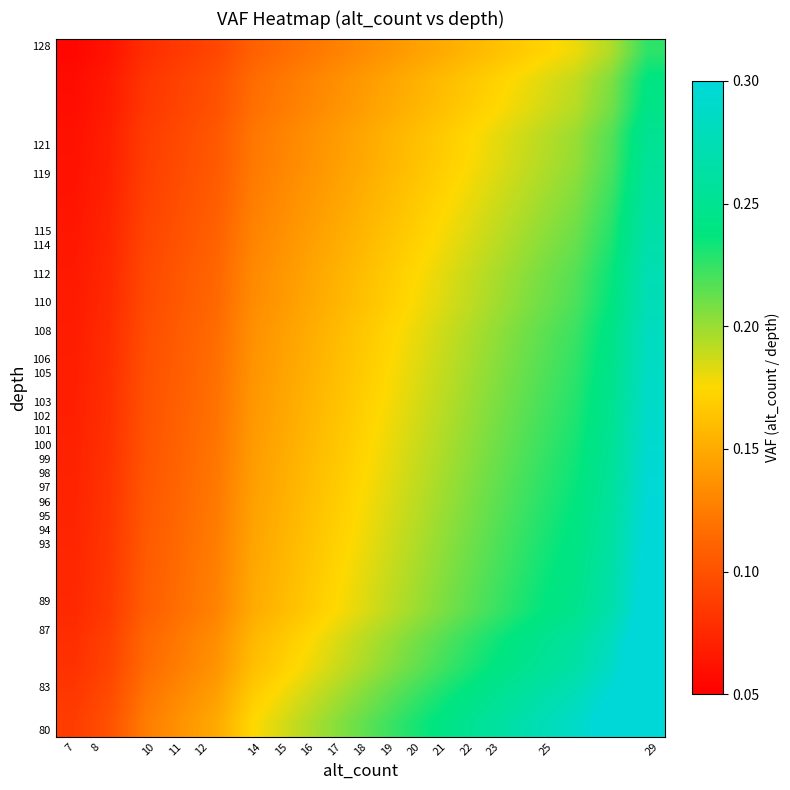

Count the number of categories in the chart.

17